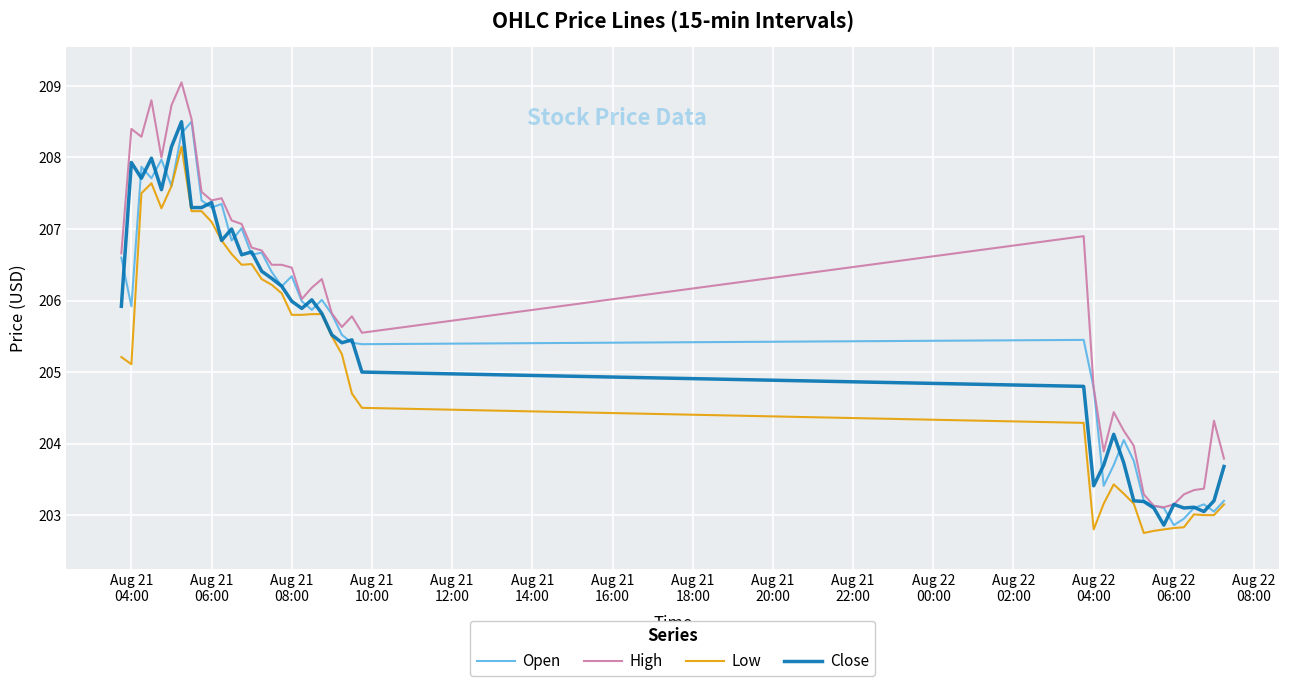

Which series has the widest spread of values?

High